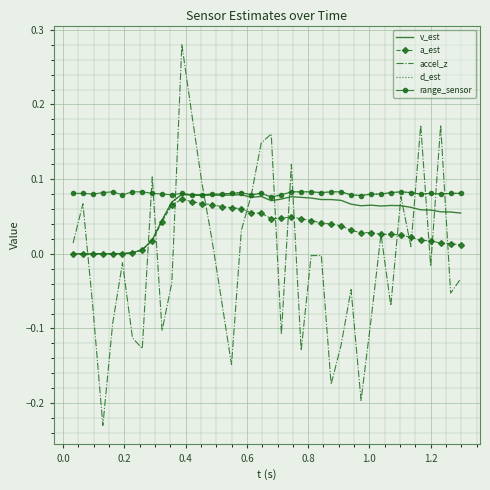

What is the average value of the range_sensor series?

0.1